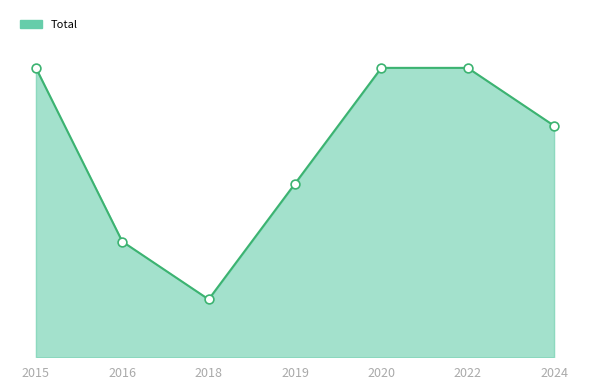

Which has a higher value, 2019 or 2016?

2019